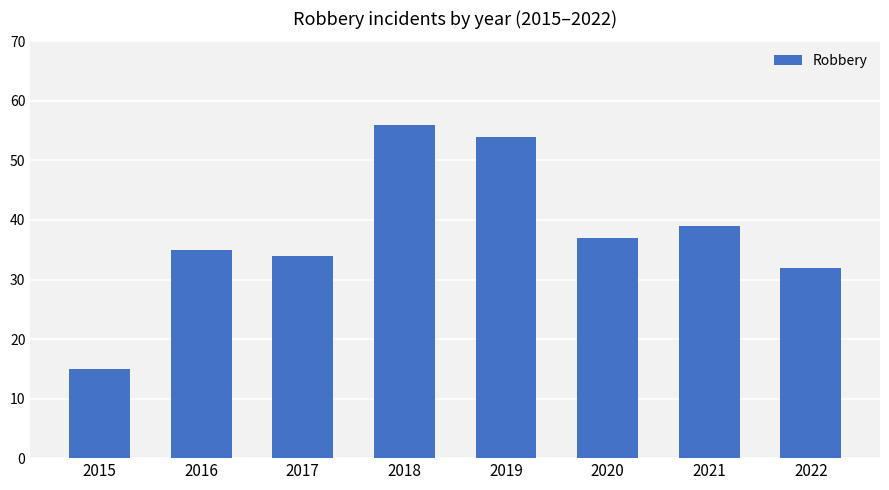

What is the sum of the values at 2019 and 2016?

89